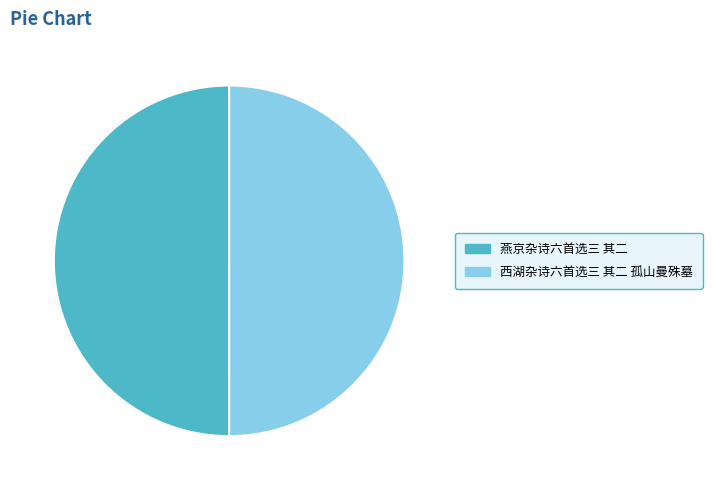

Is it true that 燕京杂诗六首选三 其二 is 50% of the pie?

True